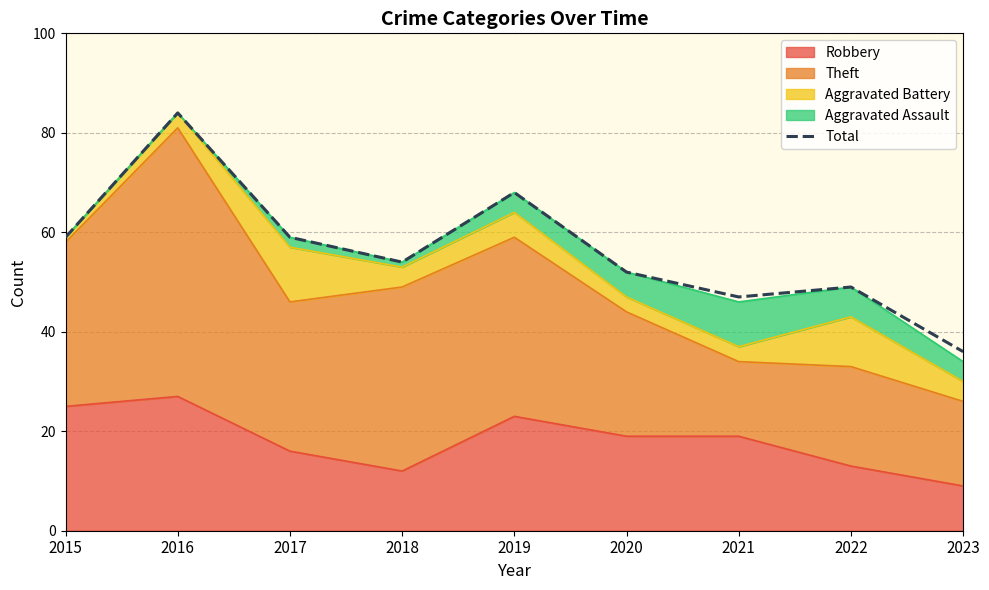

How many data points does each series have?

9